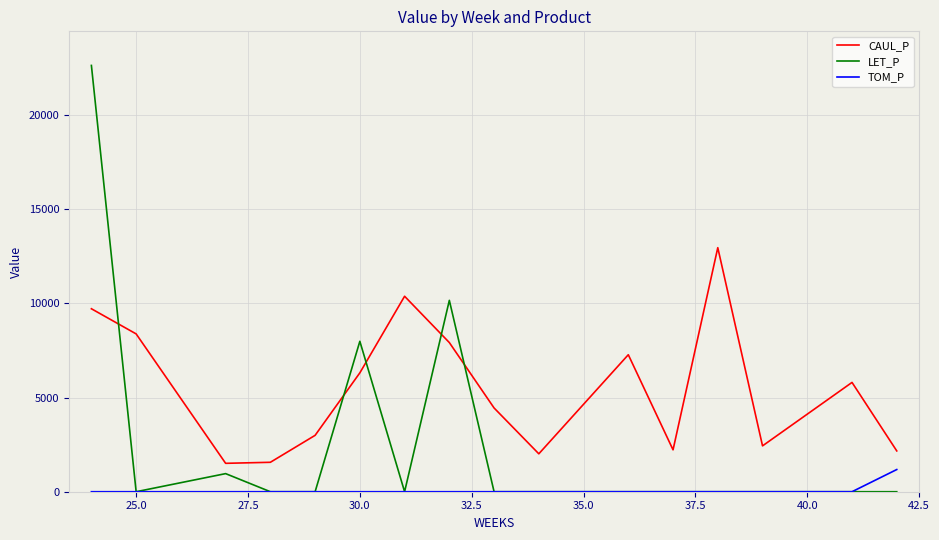

Which series has the widest spread of values?

LET_P